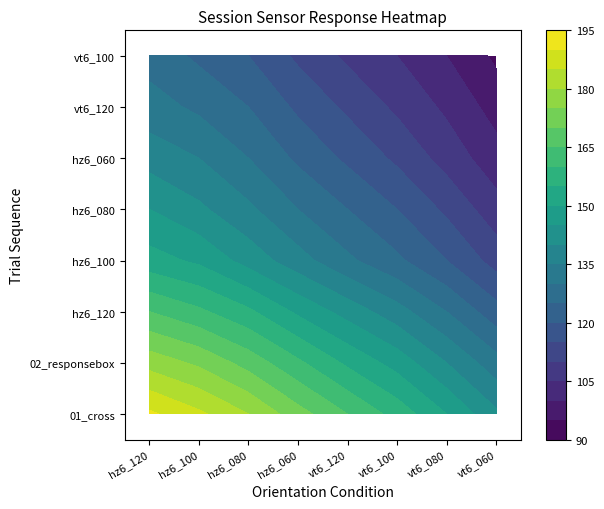

Reading right to left, transcribe all the data shown in this chart.

hz6_120: 7=128	6=132	5=138	4=145	3=152	2=165	1=178	0=191
hz6_100: 7=124	6=129	5=135	4=141	3=149	2=161	1=174	0=186
hz6_080: 7=120	6=125	5=130	4=136	3=143	2=156	1=168	0=180
hz6_060: 7=114	6=119	5=124	4=130	3=137	2=149	1=161	0=172
vt6_120: 7=109	6=114	5=119	4=125	3=131	2=143	1=154	0=165
vt6_100: 7=105	6=109	5=114	4=120	3=126	2=137	1=148	0=158
vt6_080: 7=100	6=104	5=108	4=114	3=120	2=130	1=140	0=150
vt6_060: 7=94	6=98	5=102	4=107	3=113	2=122	1=132	0=141